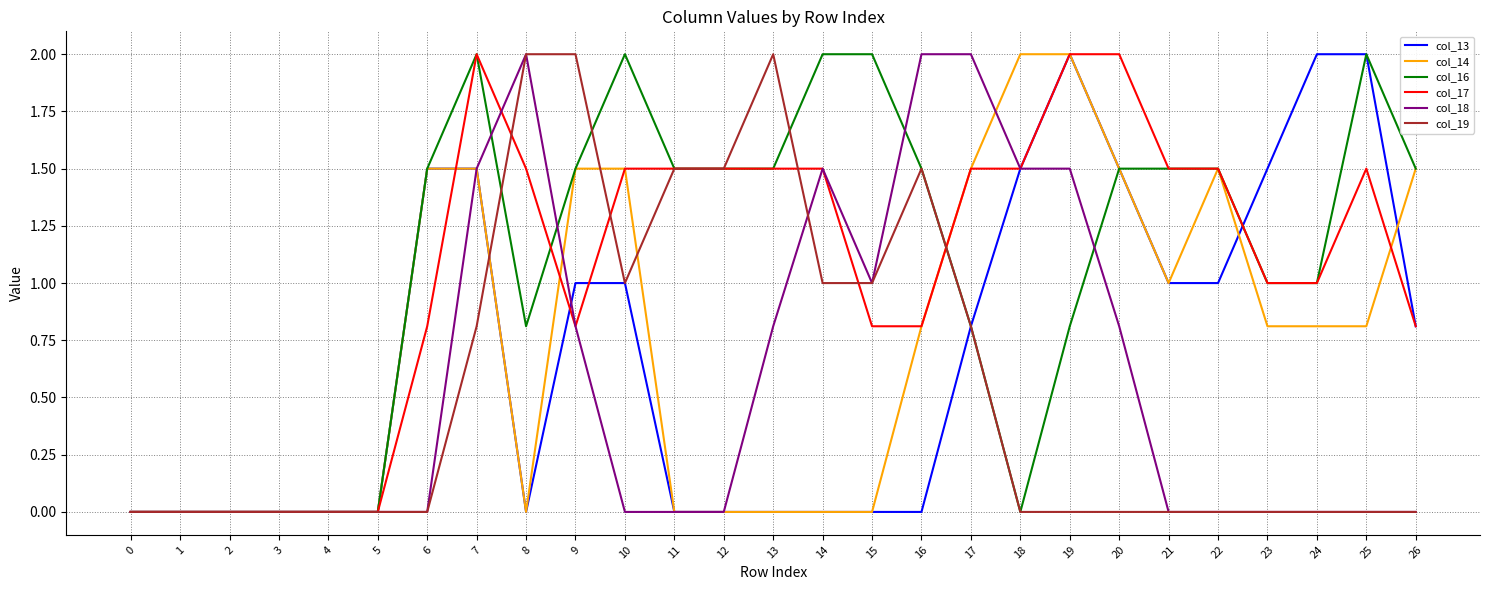

Which series has the largest total across all categories?

col_16